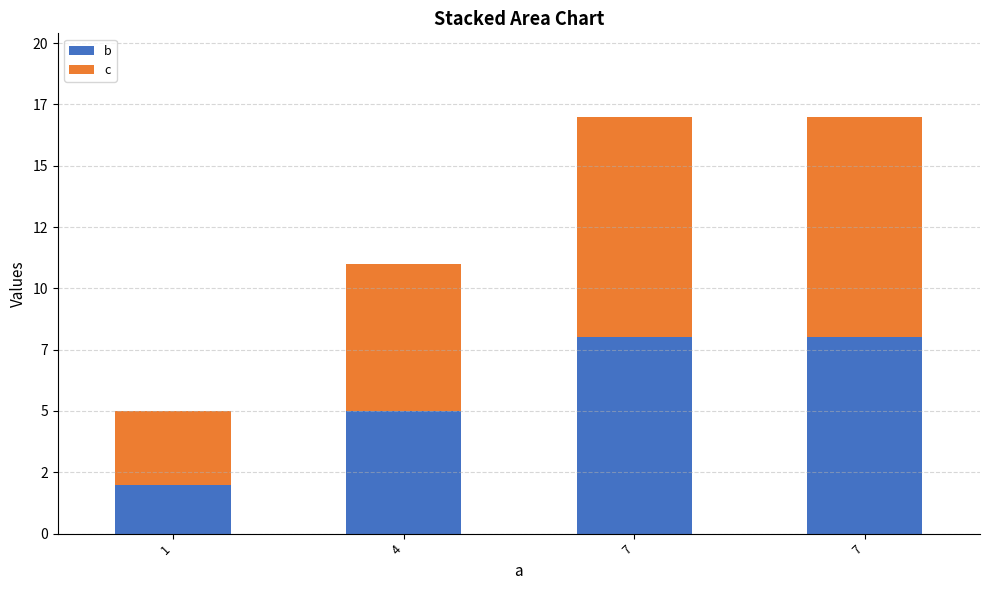

Does the chart contain any negative values?

No